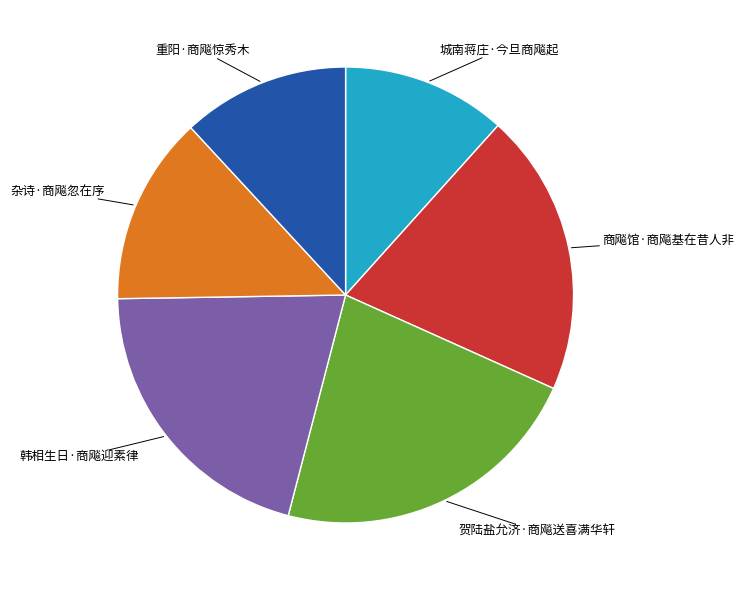

Is there a majority slice in this chart?

No